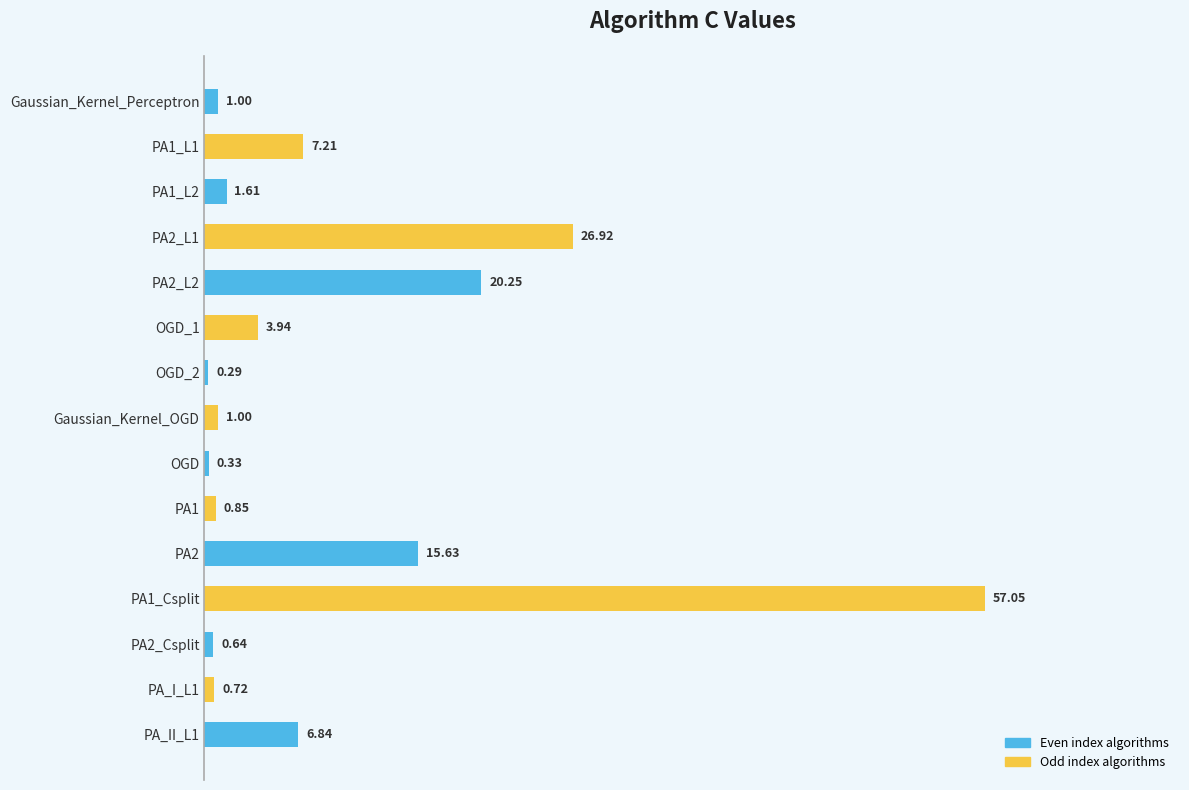

Which has a higher value, PA1 or PA_II_L1?

PA_II_L1